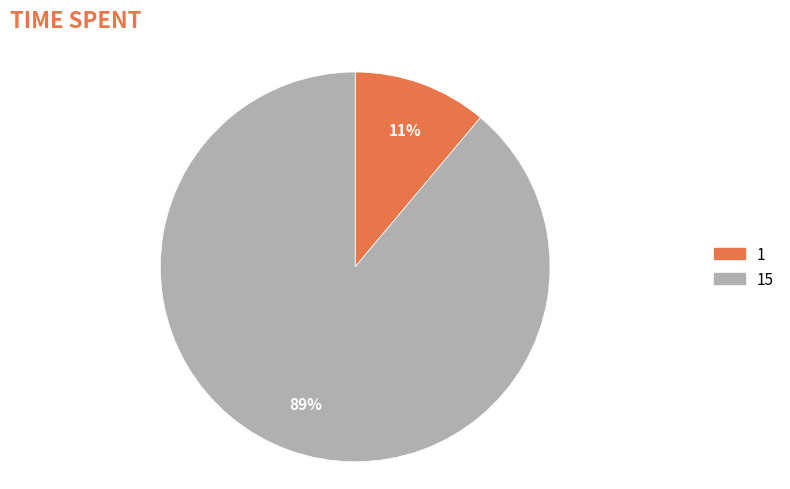

To the nearest percent, what is the average slice percentage?

50%